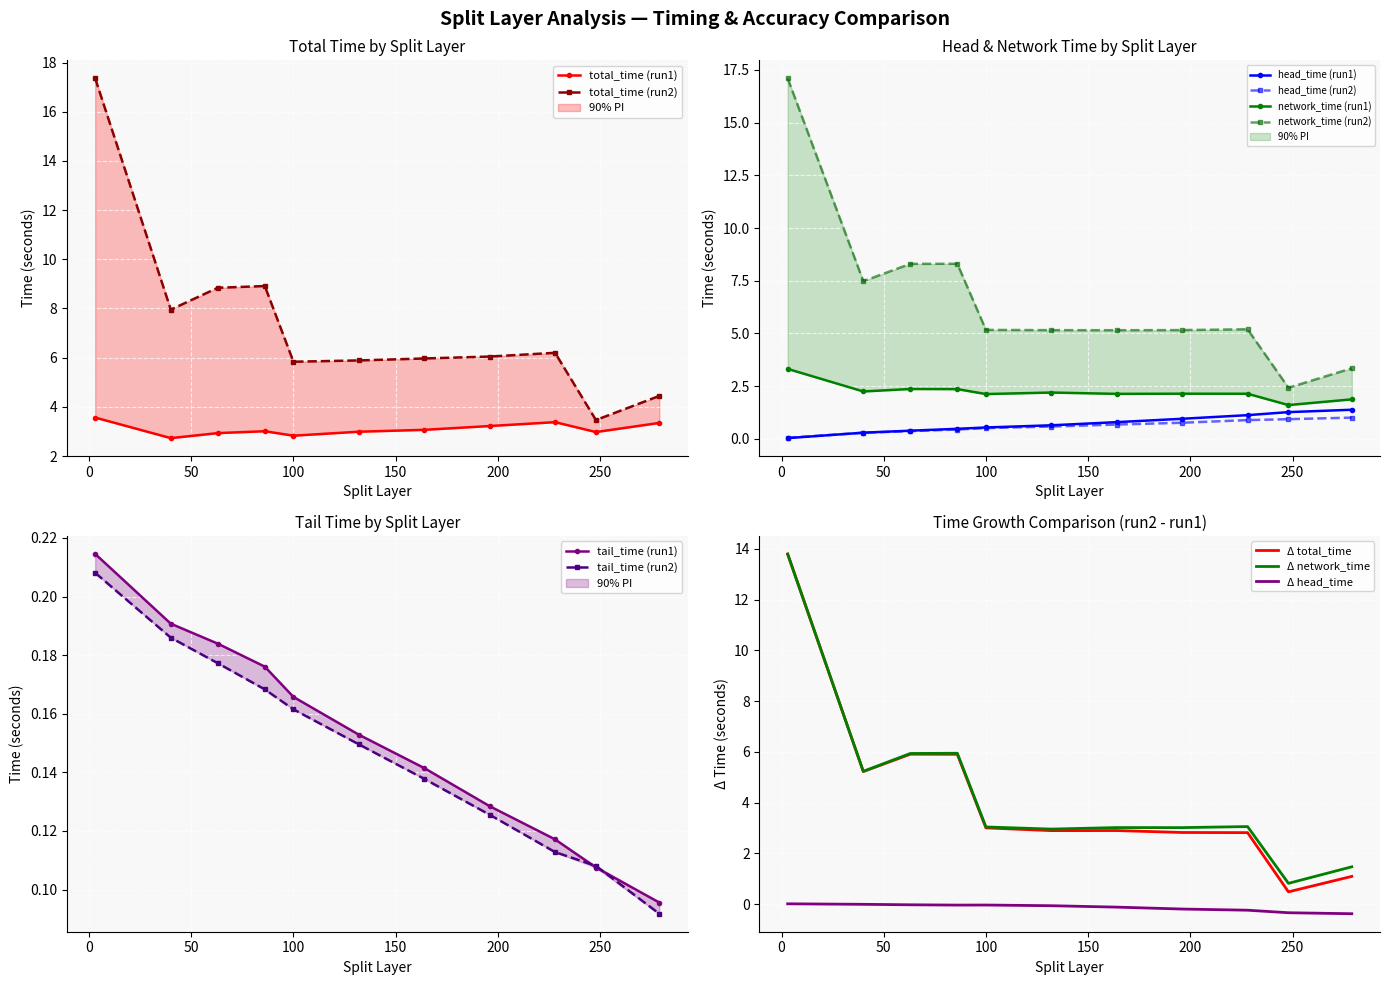

Which series changed the most between 63.0 and 279.0?

head_time